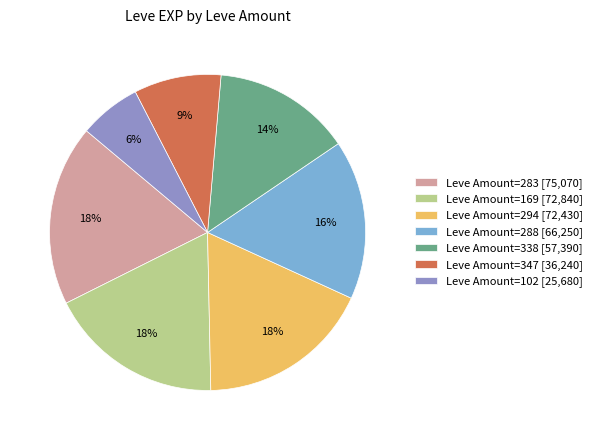

To the nearest percent, what is the average slice percentage?

14%